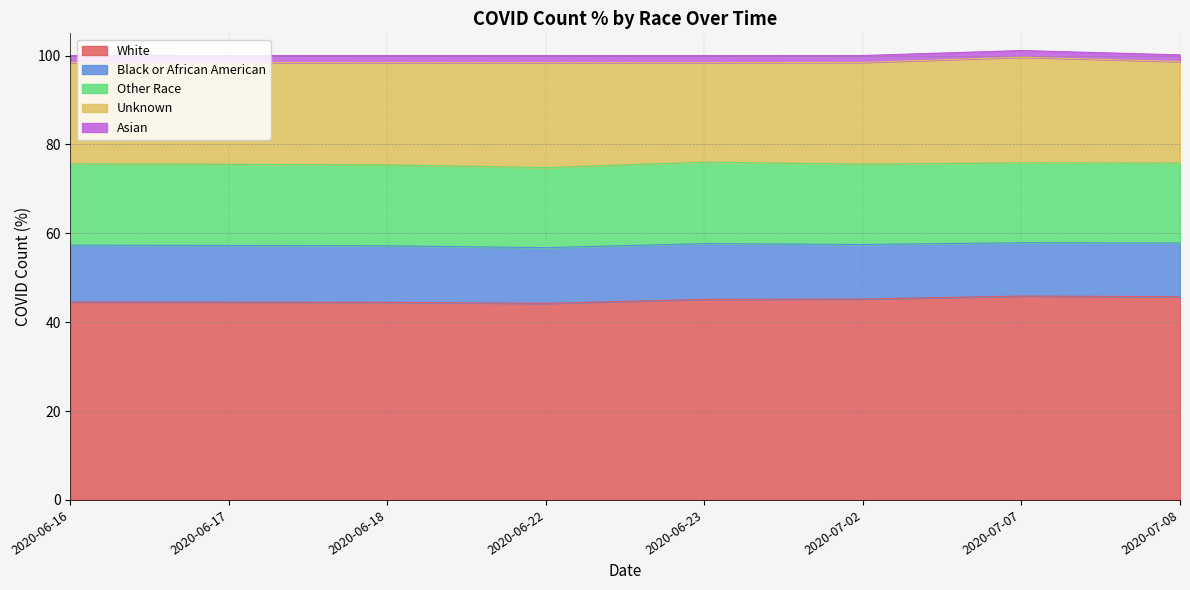

True or false: Asian and Unknown cross at least once.

False